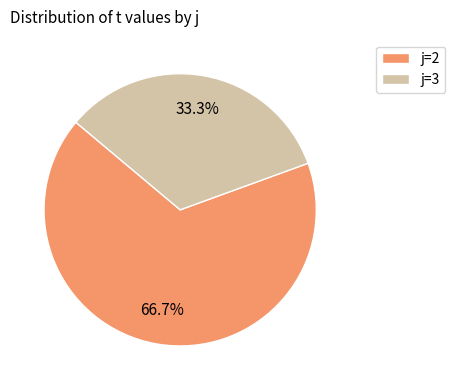

Which slice is the largest?

j=2